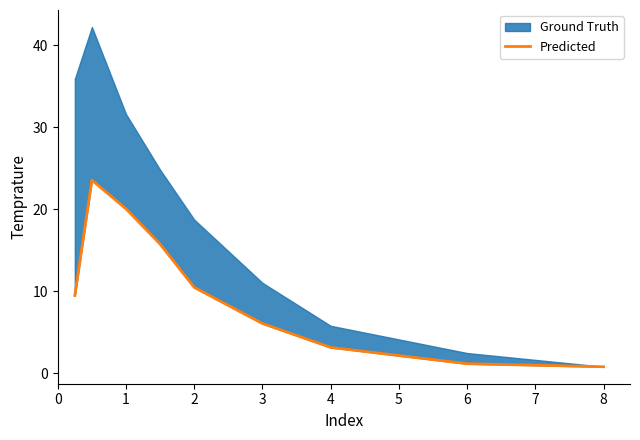

Reading right to left, what are all the values shown in this chart?

0.8	1.2	3.2	6.1	10.5	15.8	20.1	23.6	9.5